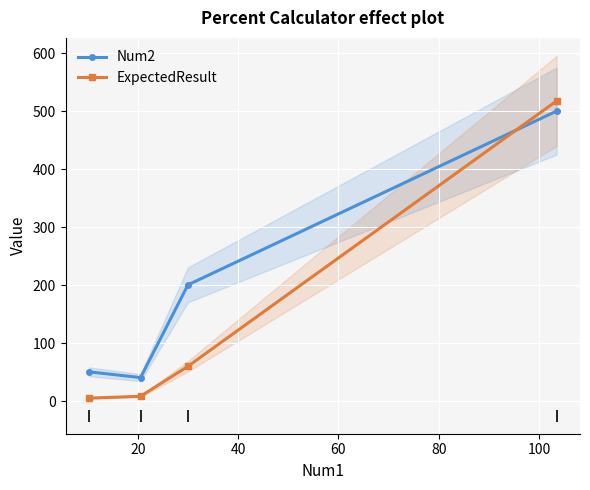

Is this an area chart (filled region under the line)?

No